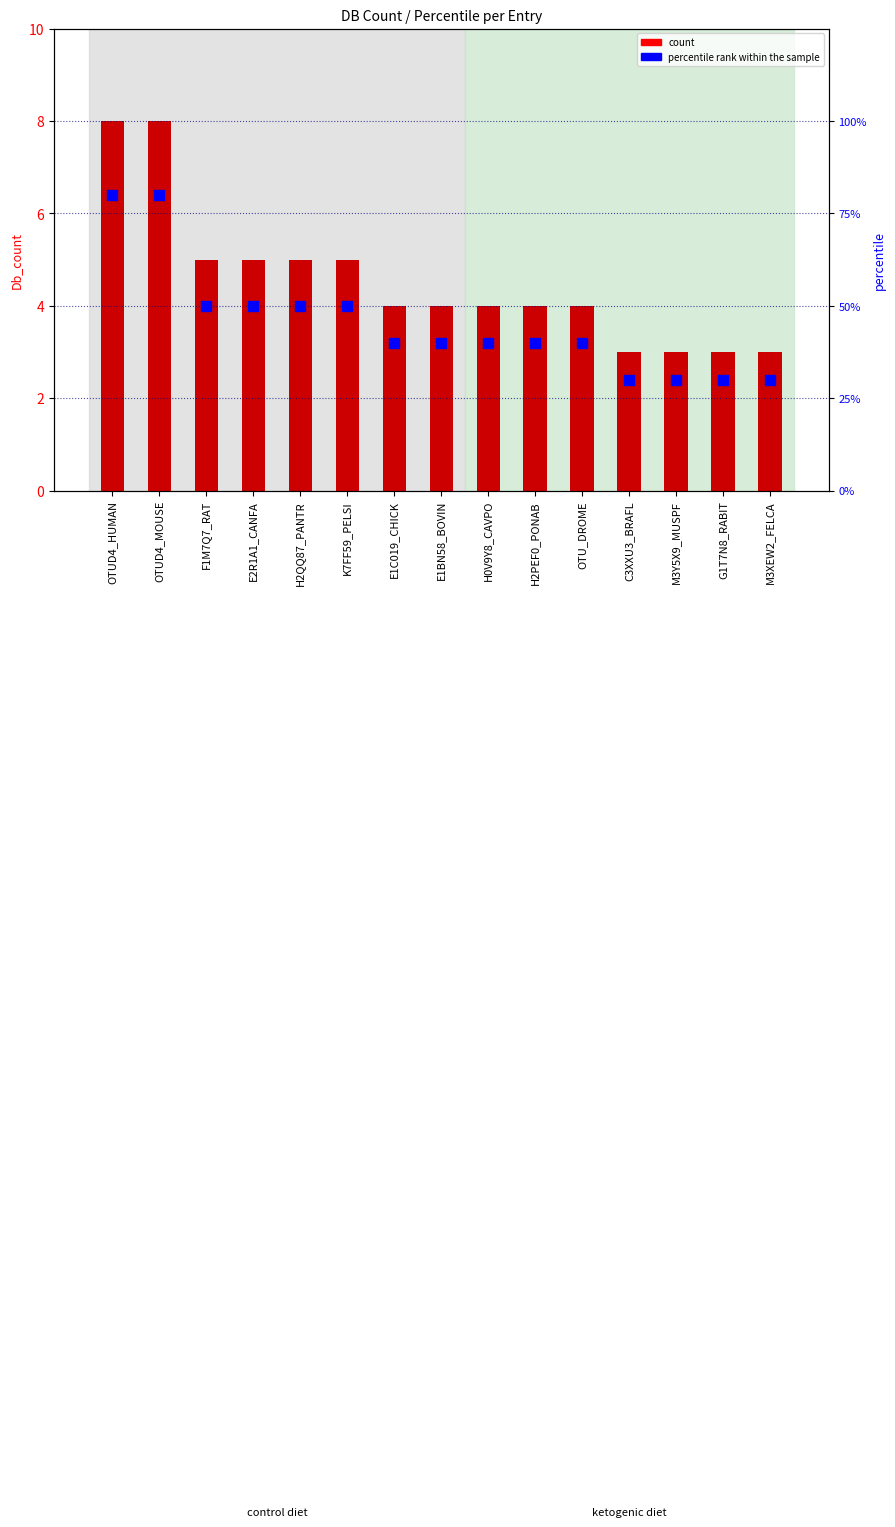

What is the total value across all series at E2R1A1_CANFA?

55